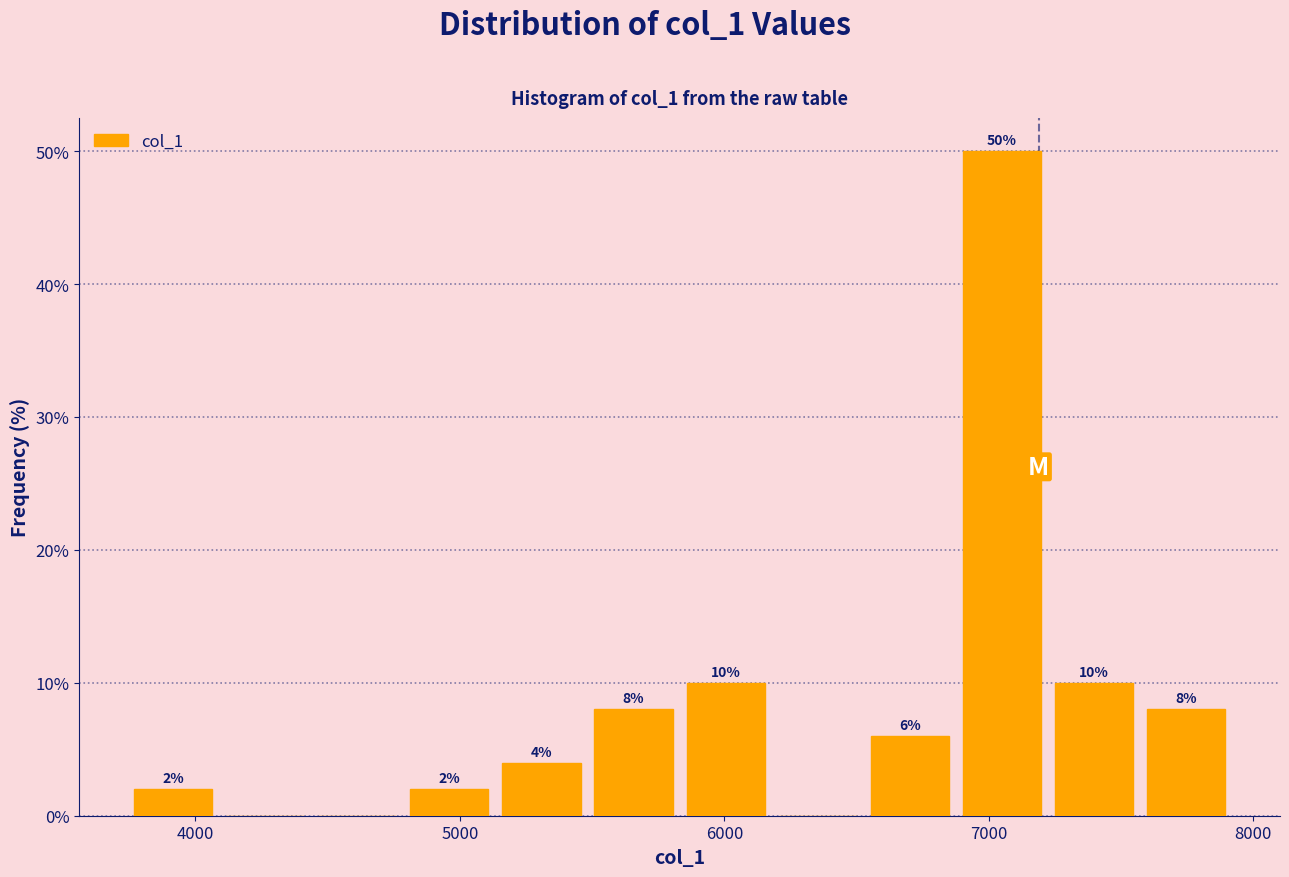

Around what value on the x-axis is the tallest bar? Give the approximate position of its centre, as read against the axis.

7100